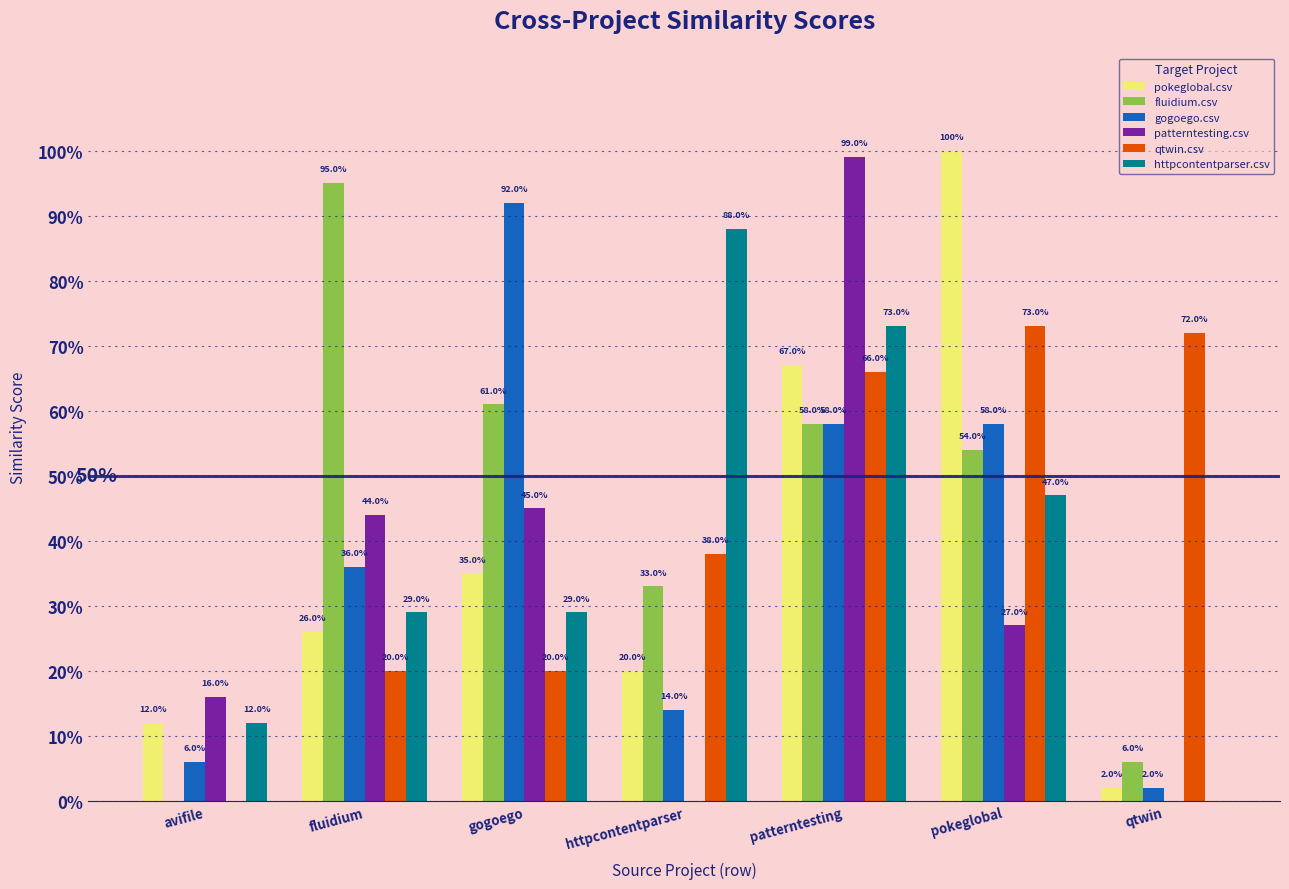

Which category has the lowest value in the httpcontentparser.csv series?

qtwin